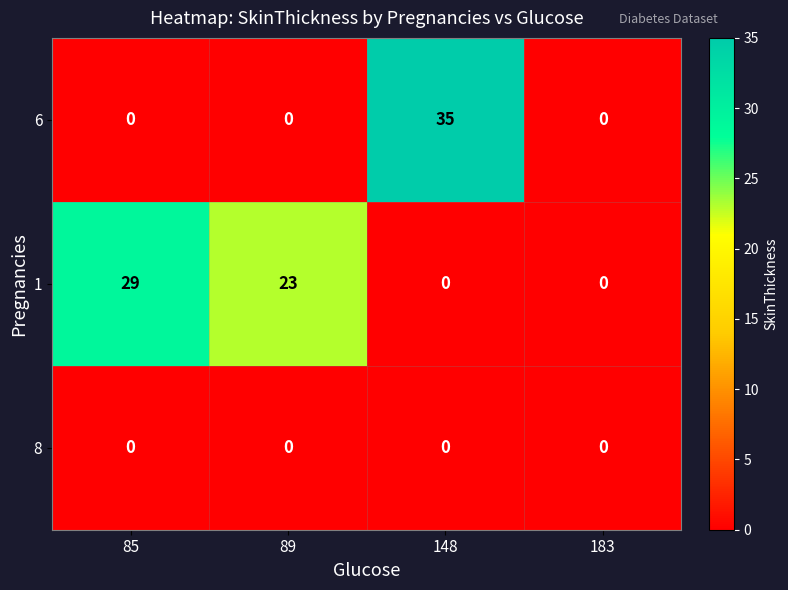

What is the maximum value shown in the chart?

35